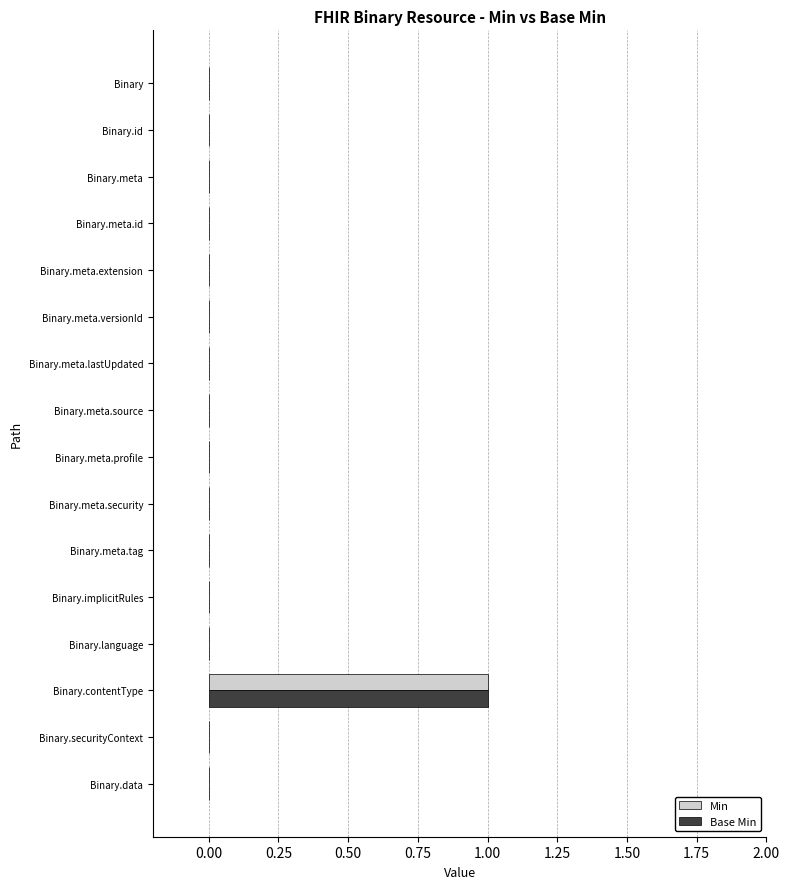

True or false: Min has a value of 0 at Binary.meta.source.

True